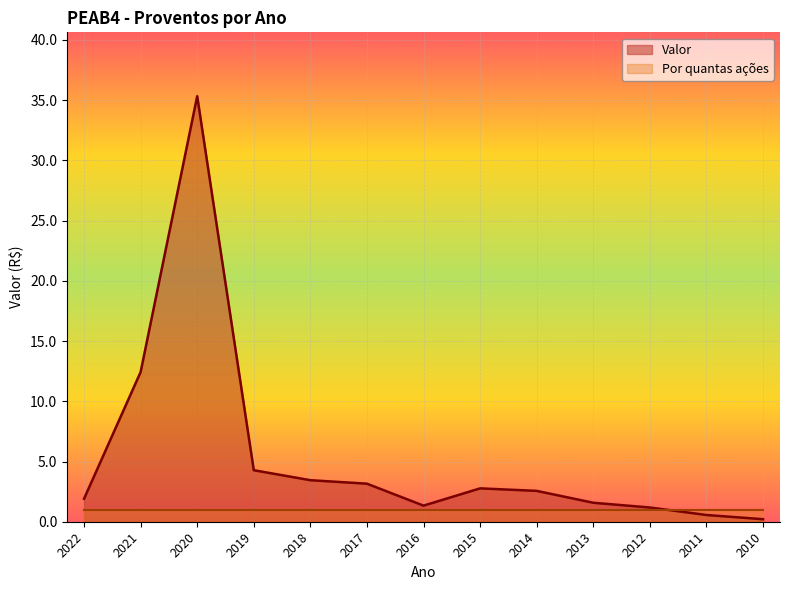

True or false: the data shows 2.6 at 2014.

True